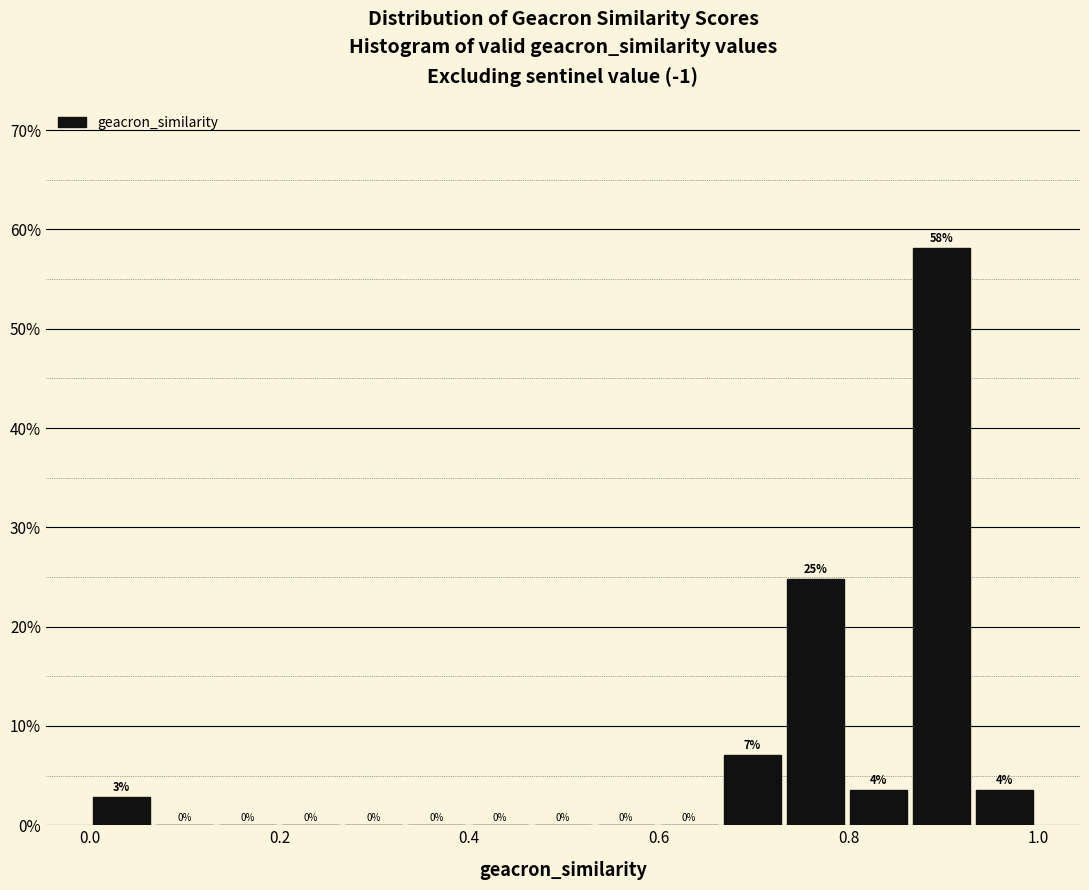

Around what value on the x-axis is the tallest bar? Give the approximate position of its centre, as read against the axis.

0.90